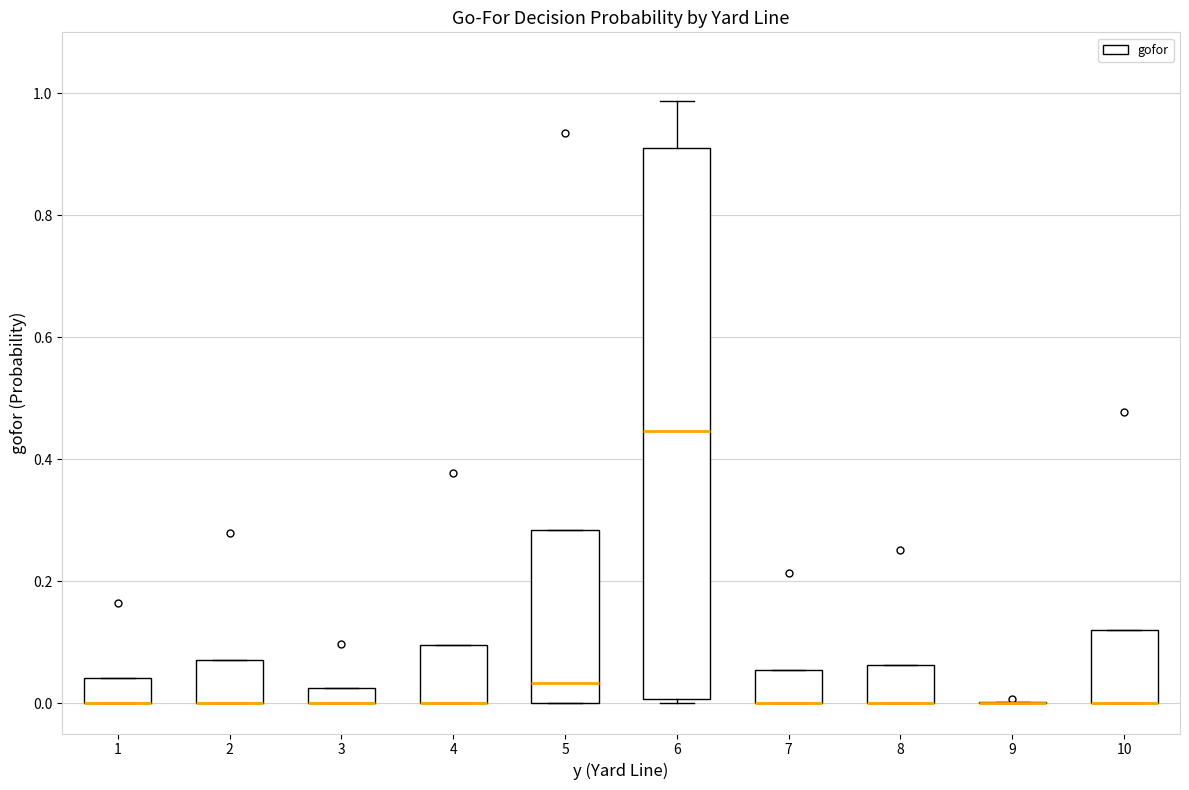

Where is the upper edge of the box at x = 3 on the y-axis? The values are not printed on the chart, so give them approximately, as read against the axis.

0.02